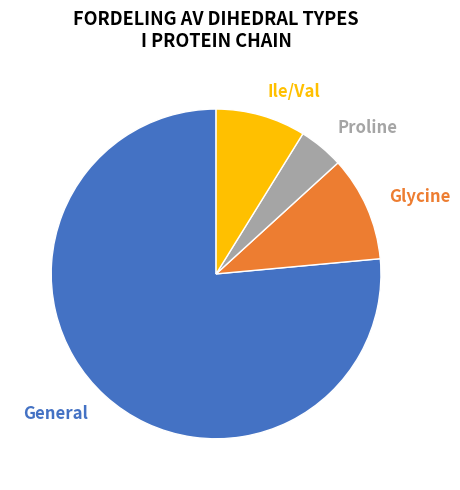

How many slices are in this pie chart?

4